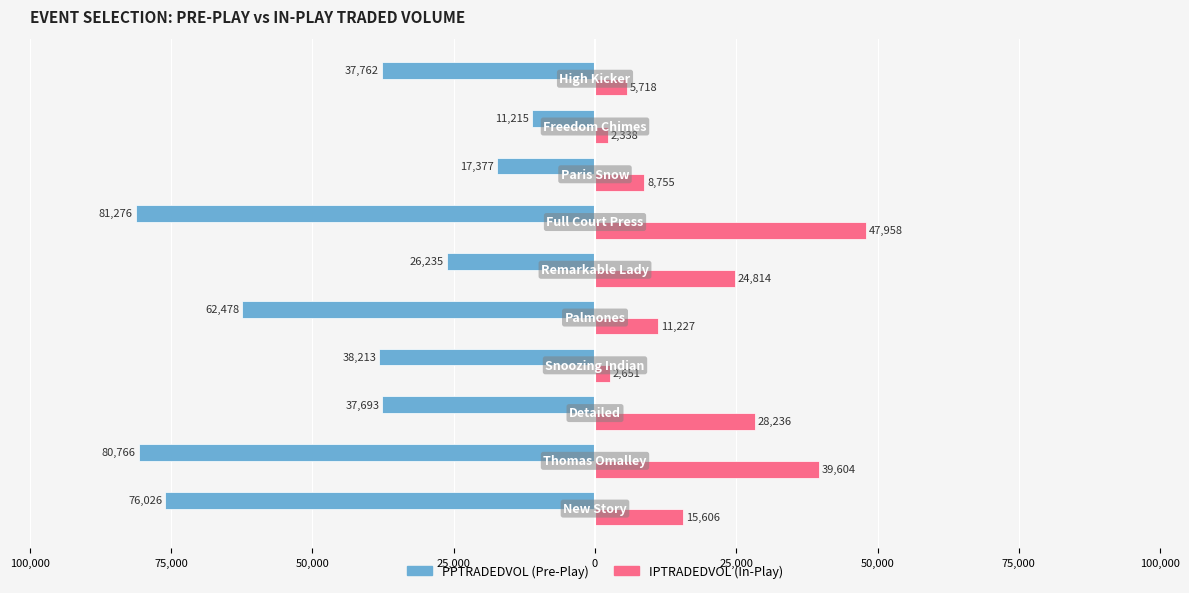

How many bars are there in total?

20